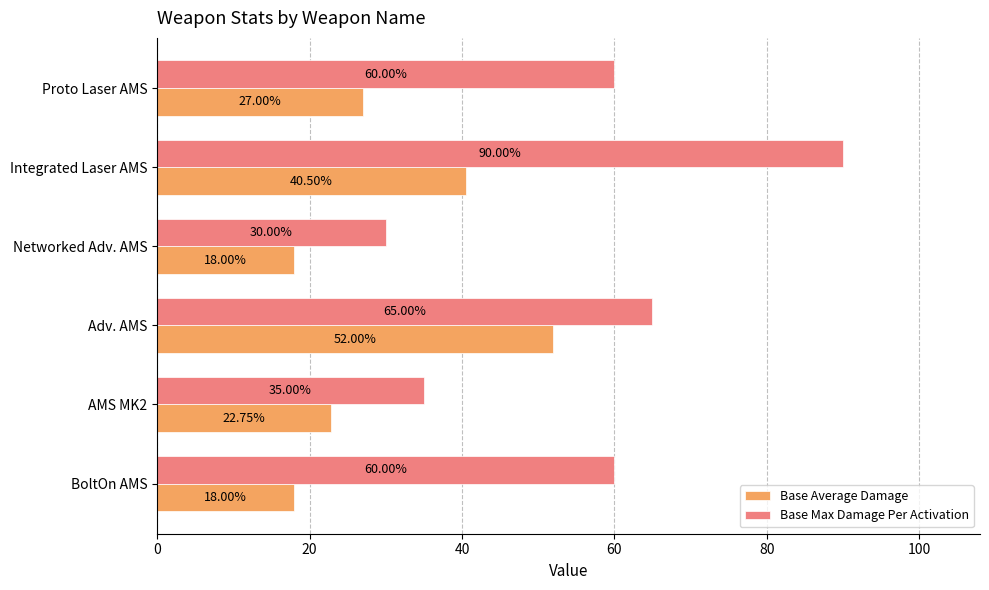

What are all the series names shown in the legend?

Base Average Damage, Base Max Damage Per Activation